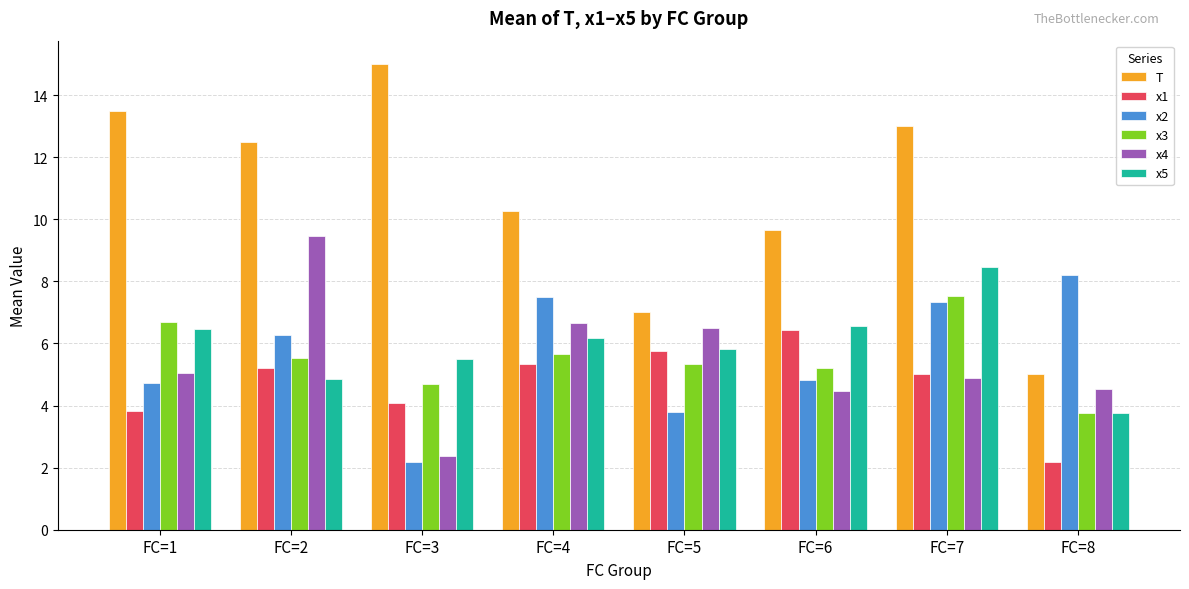

Between FC=3 and FC=4, which series saw the biggest shift?

x2